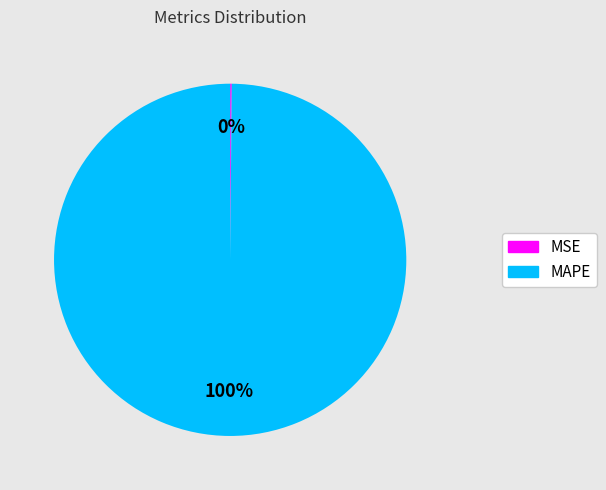

To the nearest percent, what percentage of the pie is MAPE?

100%